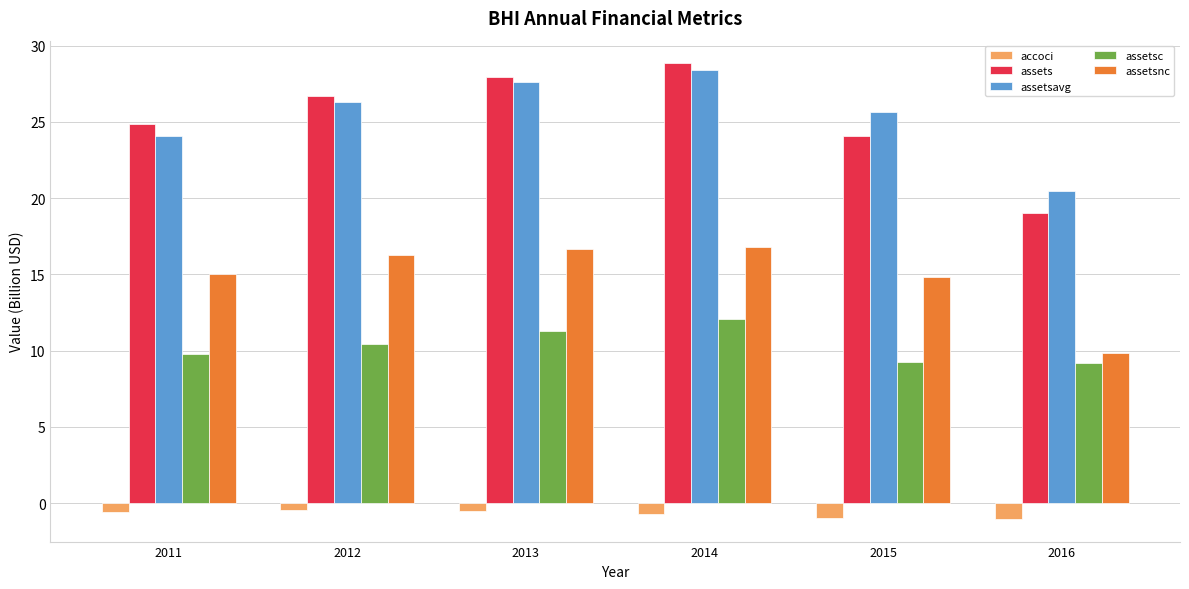

Where is assets nearest to the value 23?

2015